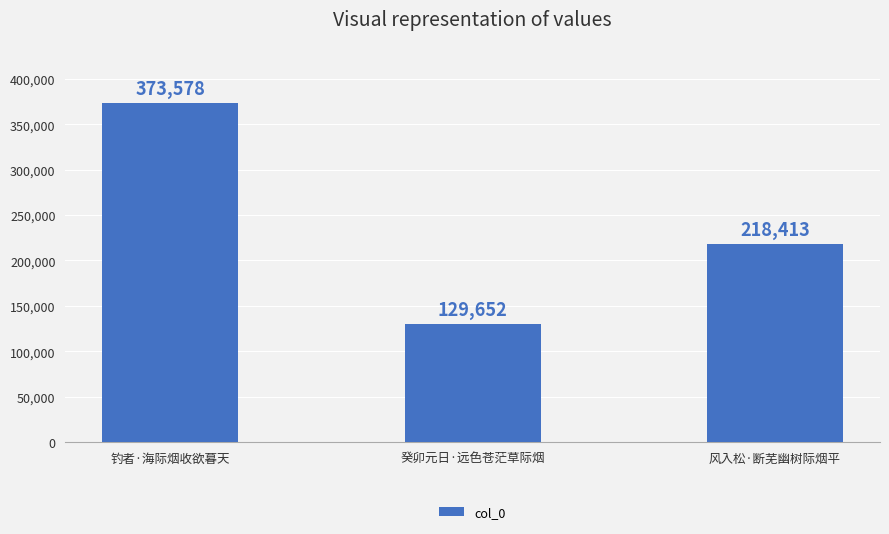

List the labels in order of value, smallest first.

癸卯元日·远色苍茫草际烟, 风入松·断芜幽树际烟平, 钓者·海际烟收欲暮天